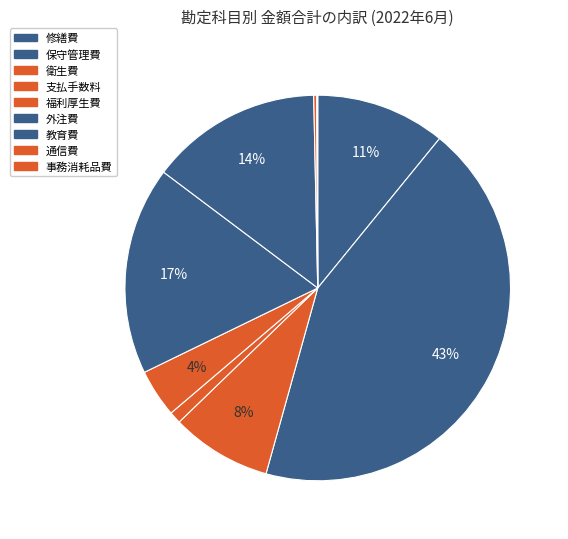

How many segments does this pie chart have?

9